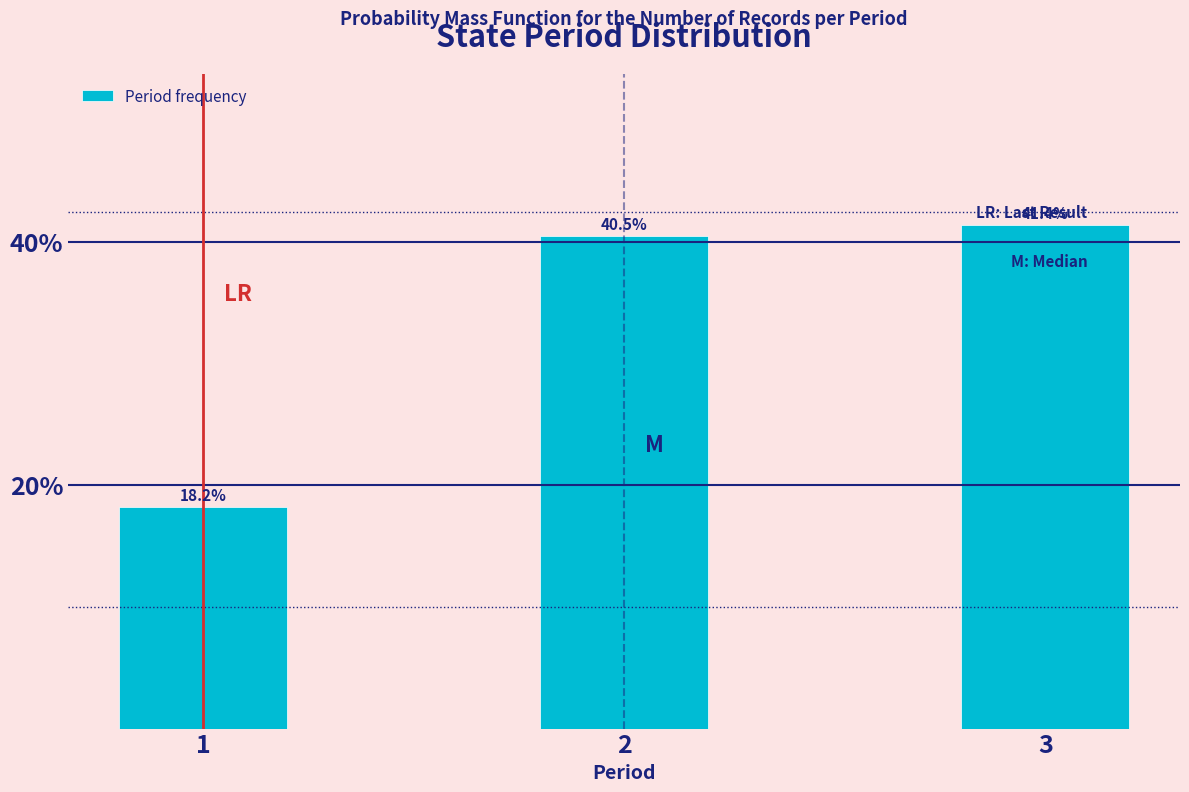

Reading left to right, list all the values displayed in this chart.

1=18.2	2=40.5	3=41.4